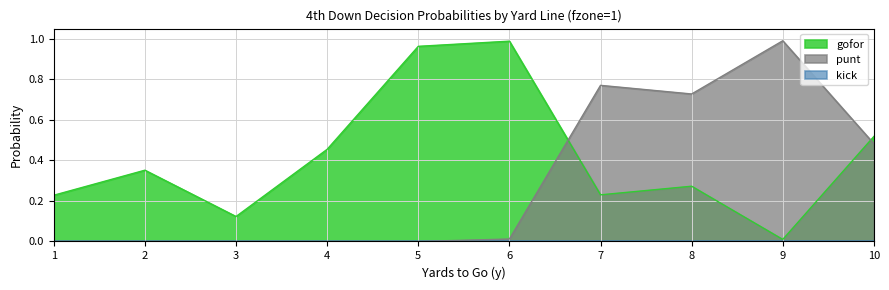

Reading left to right, list all the values displayed in this chart.

gofor: 1=0.2	2=0.4	3=0.1	4=0.5	5=1.0	6=1.0	7=0.2	8=0.3	9=0.0	10=0.5
punt: 1=0.0	2=0.0	3=0.0	4=0.0	5=0.0	6=0.0	7=0.8	8=0.7	9=1.0	10=0.5